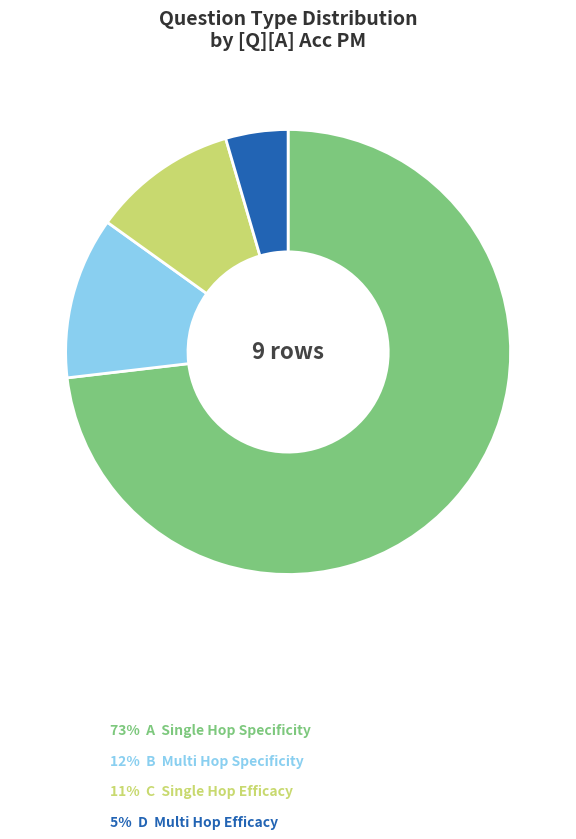

Is there any slice that represents more than half of the pie?

Yes